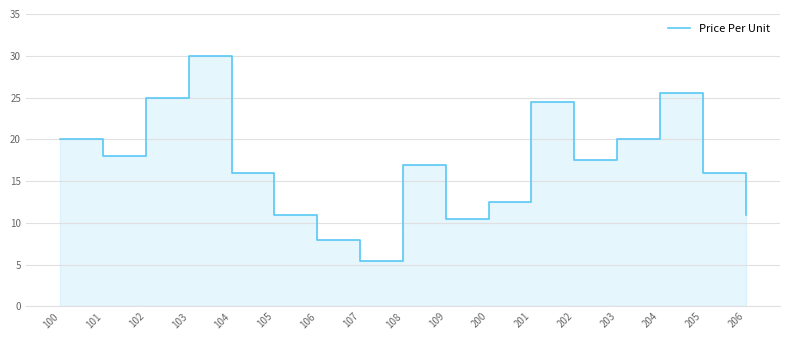

Does the chart display data point markers on the line(s)?

No